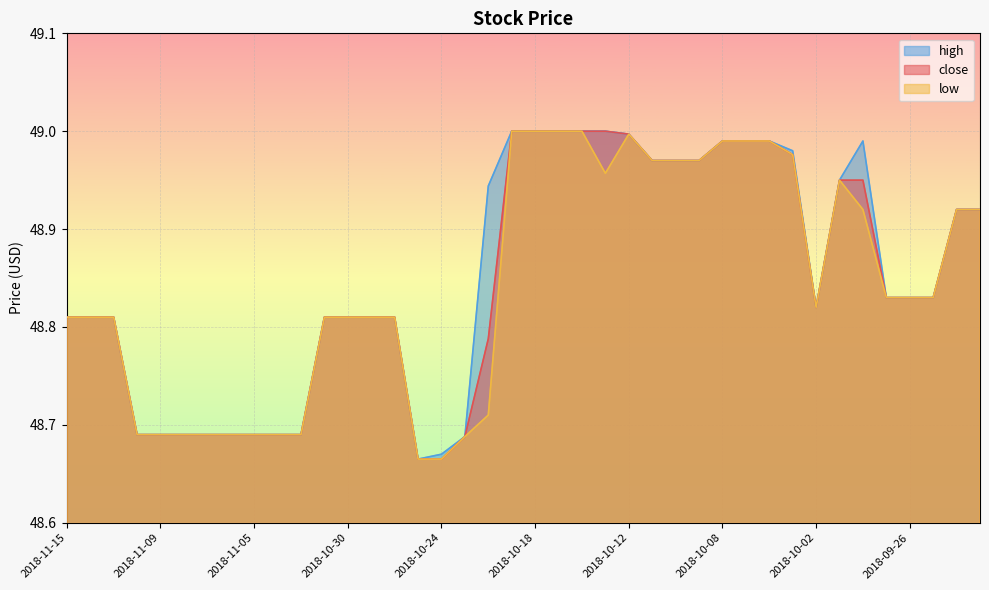

Reading left to right, list all the values displayed in this chart.

close: 2018-11-15=48.8	2018-11-14=48.8	2018-11-13=48.8	2018-11-12=48.7	2018-11-09=48.7	2018-11-08=48.7	2018-11-07=48.7	2018-11-06=48.7	2018-11-05=48.7	2018-11-02=48.7	2018-11-01=48.7	2018-10-31=48.8	2018-10-30=48.8	2018-10-29=48.8	2018-10-26=48.8	2018-10-25=48.7	2018-10-24=48.7	2018-10-23=48.7	2018-10-22=48.8	2018-10-19=49.0	2018-10-18=49.0	2018-10-17=49.0	2018-10-16=49.0	2018-10-15=49.0	2018-10-12=49.0	2018-10-11=49.0	2018-10-10=49.0	2018-10-09=49.0	2018-10-08=49.0	2018-10-05=49.0	2018-10-04=49.0	2018-10-03=49.0	2018-10-02=48.8	2018-10-01=49.0	2018-09-28=49.0	2018-09-27=48.8	2018-09-26=48.8	2018-09-25=48.8	2018-09-24=48.9	2018-09-21=48.9
high: 2018-11-15=48.8	2018-11-14=48.8	2018-11-13=48.8	2018-11-12=48.7	2018-11-09=48.7	2018-11-08=48.7	2018-11-07=48.7	2018-11-06=48.7	2018-11-05=48.7	2018-11-02=48.7	2018-11-01=48.7	2018-10-31=48.8	2018-10-30=48.8	2018-10-29=48.8	2018-10-26=48.8	2018-10-25=48.7	2018-10-24=48.7	2018-10-23=48.7	2018-10-22=48.9	2018-10-19=49.0	2018-10-18=49.0	2018-10-17=49.0	2018-10-16=49.0	2018-10-15=49.0	2018-10-12=49.0	2018-10-11=49.0	2018-10-10=49.0	2018-10-09=49.0	2018-10-08=49.0	2018-10-05=49.0	2018-10-04=49.0	2018-10-03=49.0	2018-10-02=48.8	2018-10-01=49.0	2018-09-28=49.0	2018-09-27=48.8	2018-09-26=48.8	2018-09-25=48.8	2018-09-24=48.9	2018-09-21=48.9
low: 2018-11-15=48.8	2018-11-14=48.8	2018-11-13=48.8	2018-11-12=48.7	2018-11-09=48.7	2018-11-08=48.7	2018-11-07=48.7	2018-11-06=48.7	2018-11-05=48.7	2018-11-02=48.7	2018-11-01=48.7	2018-10-31=48.8	2018-10-30=48.8	2018-10-29=48.8	2018-10-26=48.8	2018-10-25=48.7	2018-10-24=48.7	2018-10-23=48.7	2018-10-22=48.7	2018-10-19=49.0	2018-10-18=49.0	2018-10-17=49.0	2018-10-16=49.0	2018-10-15=49.0	2018-10-12=49.0	2018-10-11=49.0	2018-10-10=49.0	2018-10-09=49.0	2018-10-08=49.0	2018-10-05=49.0	2018-10-04=49.0	2018-10-03=49.0	2018-10-02=48.8	2018-10-01=49.0	2018-09-28=48.9	2018-09-27=48.8	2018-09-26=48.8	2018-09-25=48.8	2018-09-24=48.9	2018-09-21=48.9